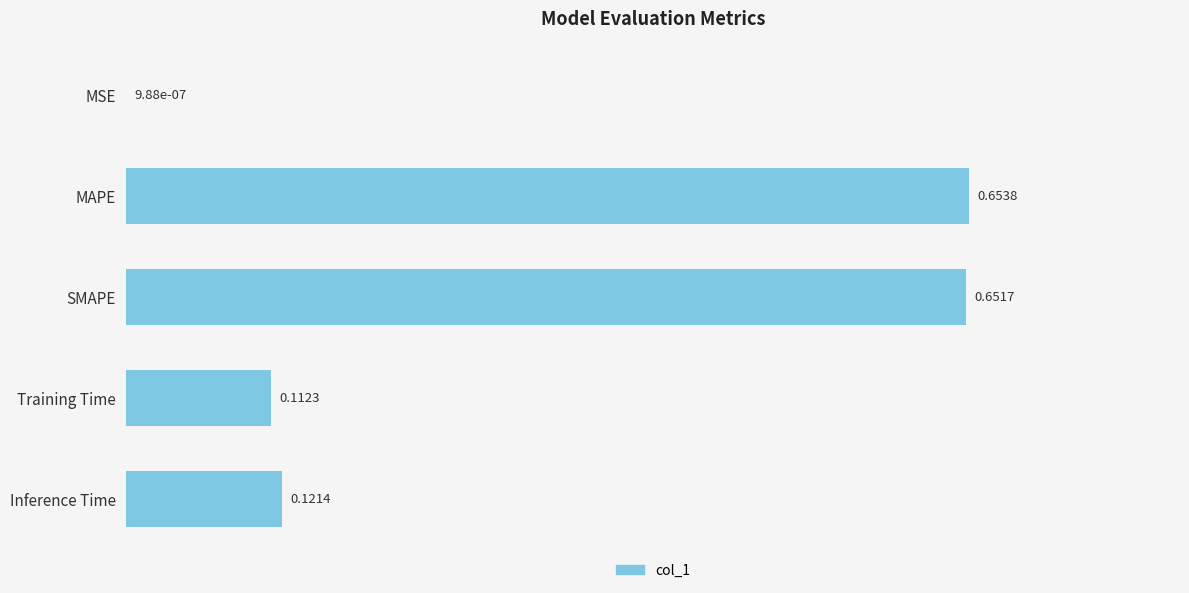

Which label corresponds to the largest value in the chart?

MAPE